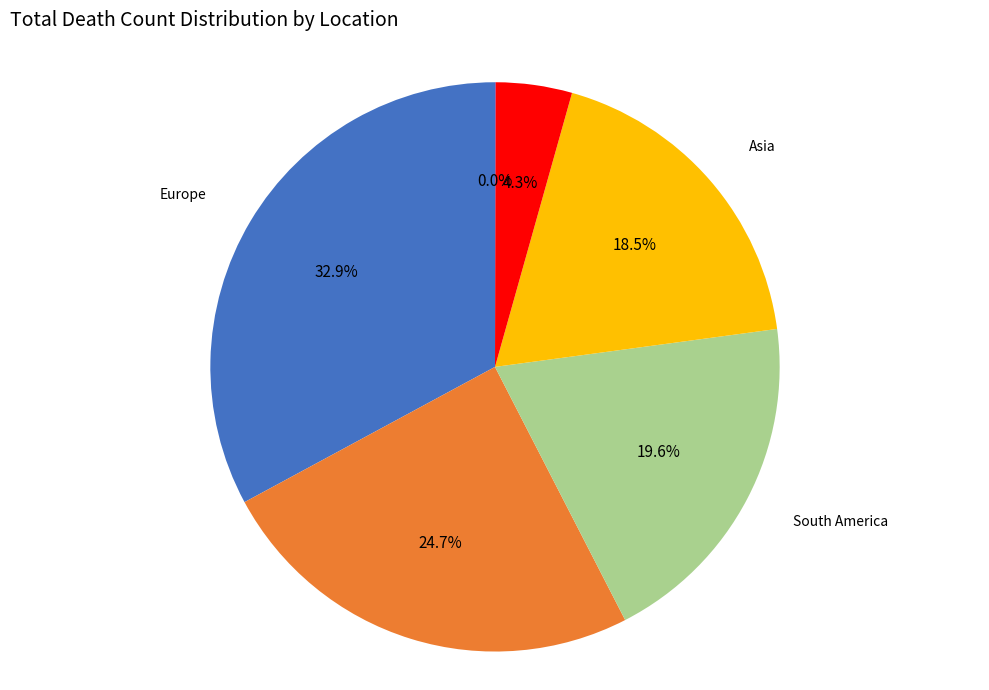

Which category has the biggest portion of the pie?

Europe